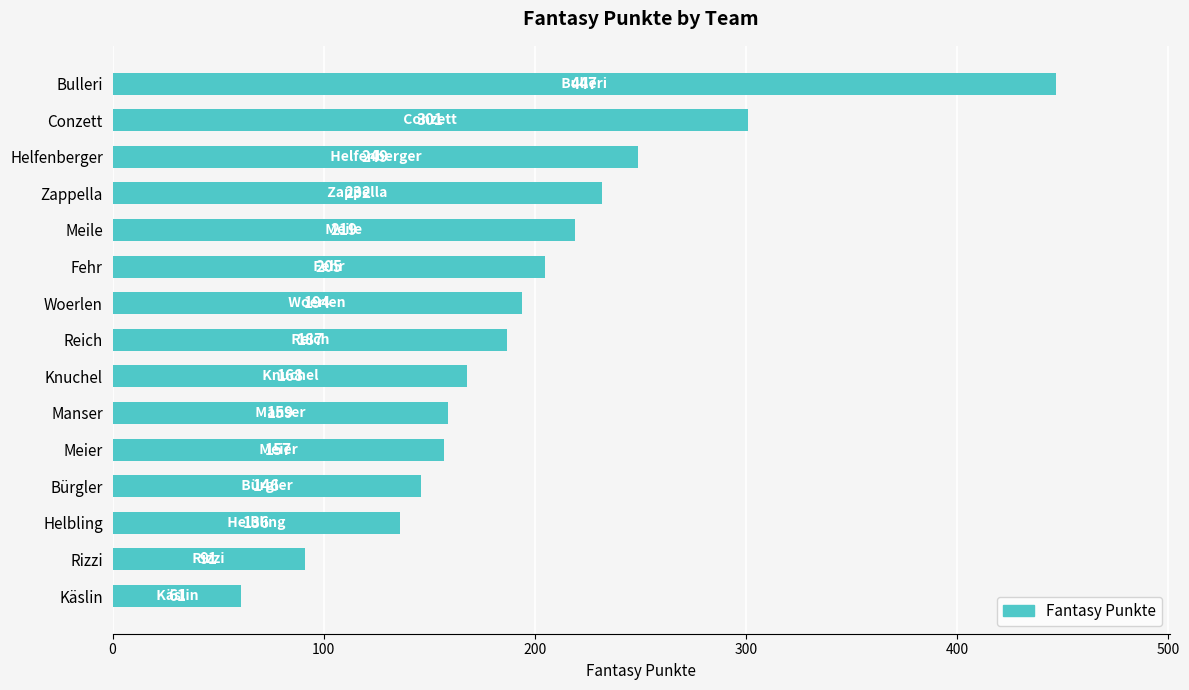

Reading top to bottom, list all the values displayed in this chart.

447	301	249	232	219	205	194	187	168	159	157	146	136	91	61